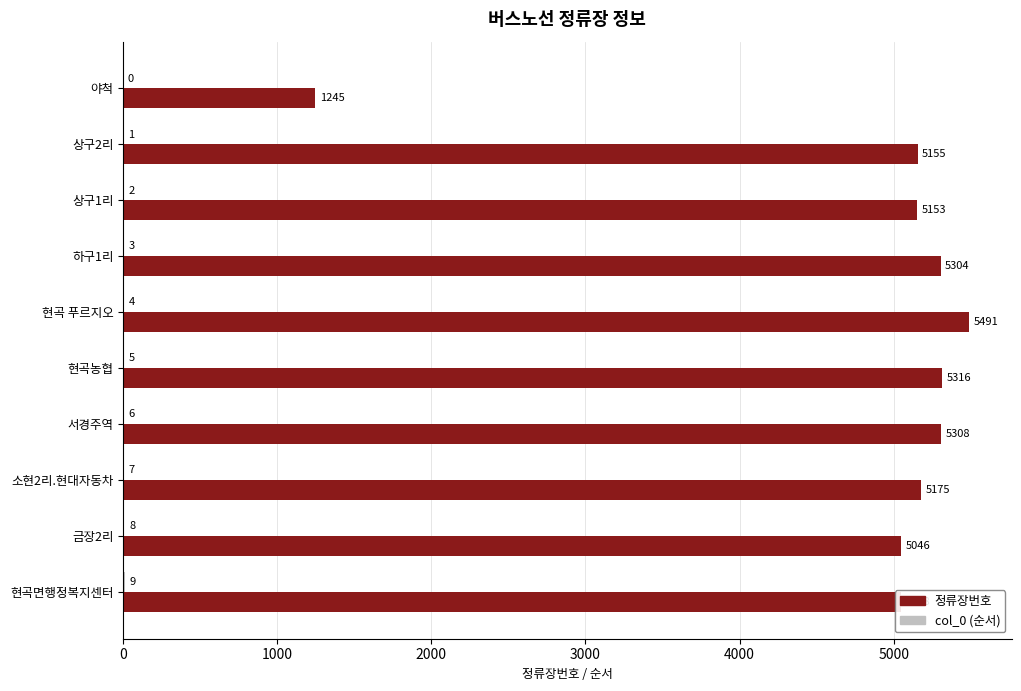

Between 야척 and 금장2리, which series saw the biggest shift?

정류장번호